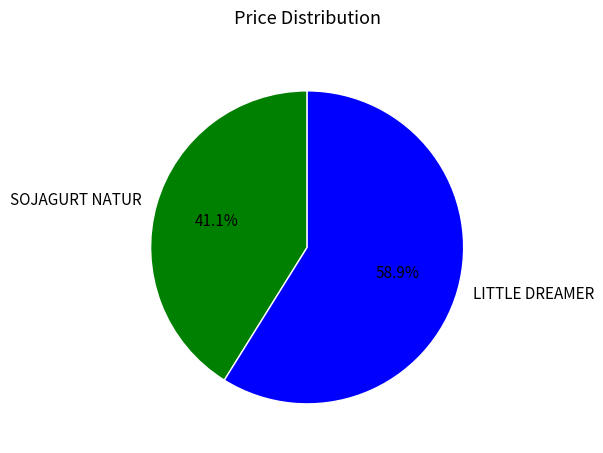

What percentage is the SOJAGURT NATUR slice, to the nearest percent?

41%